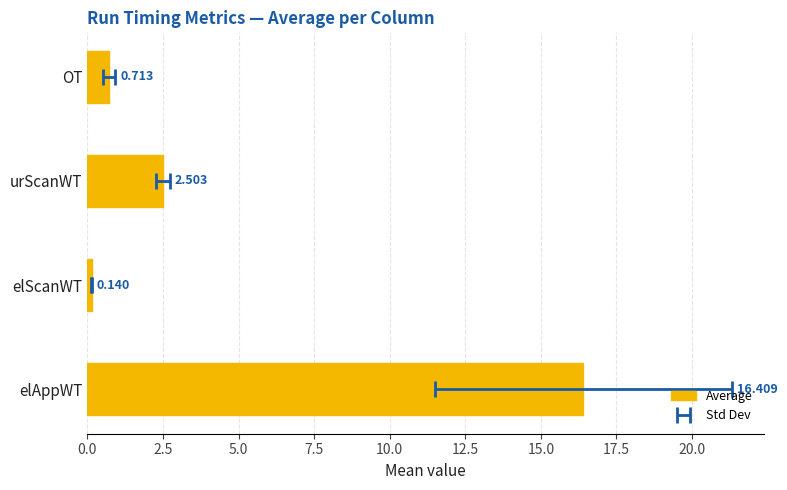

Reading left to right, list all the values displayed in this chart.

16.4	0.1	2.5	0.7